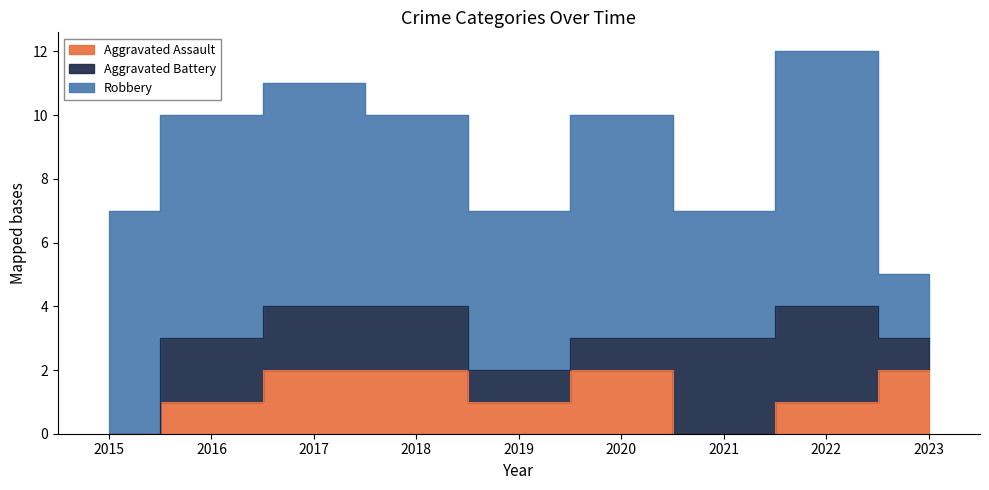

Reading left to right, transcribe all the data shown in this chart.

Aggravated Assault: 0	1	2	2	1	2	0	1	2
Aggravated Battery: 0	2	2	2	1	1	3	3	1
Robbery: 7	7	7	6	5	7	4	8	2